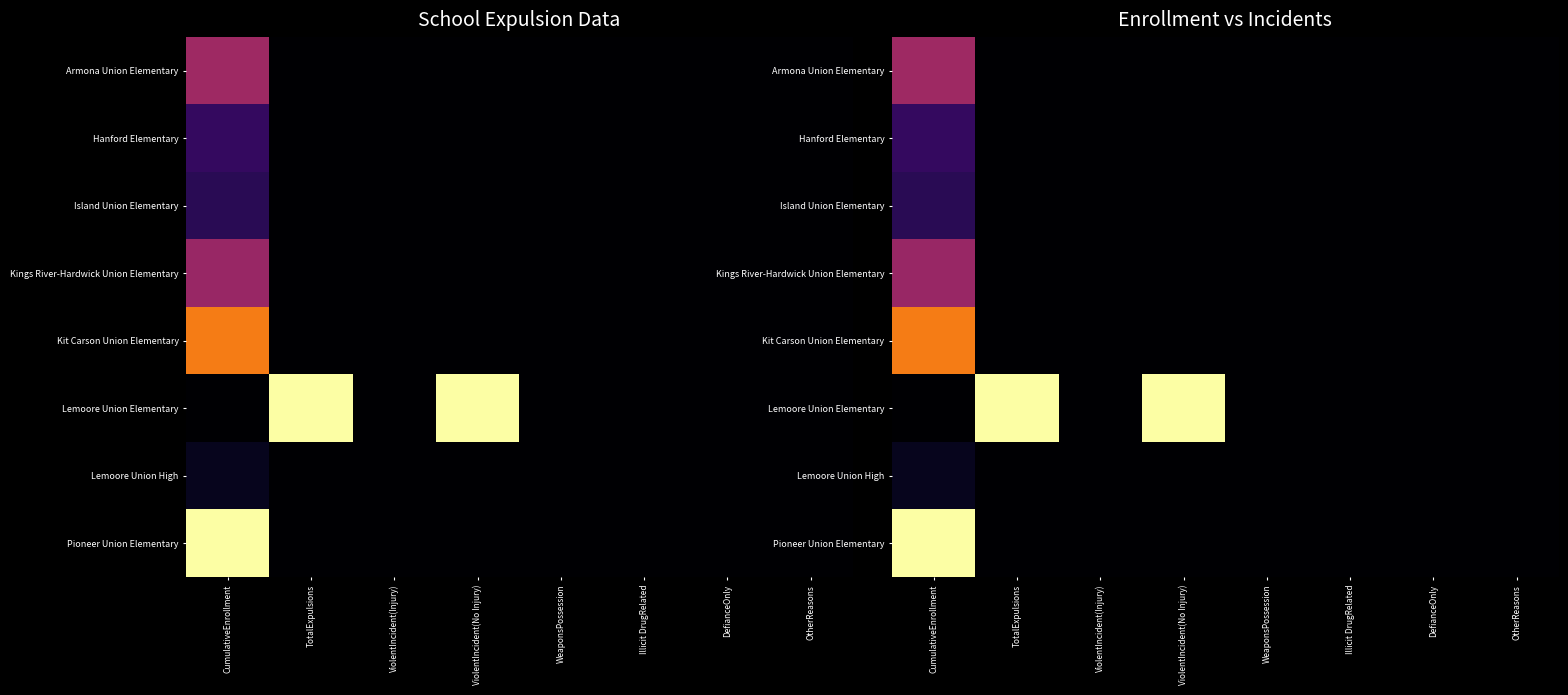

How many positive values does the Lemoore Union Elementary series have?

2